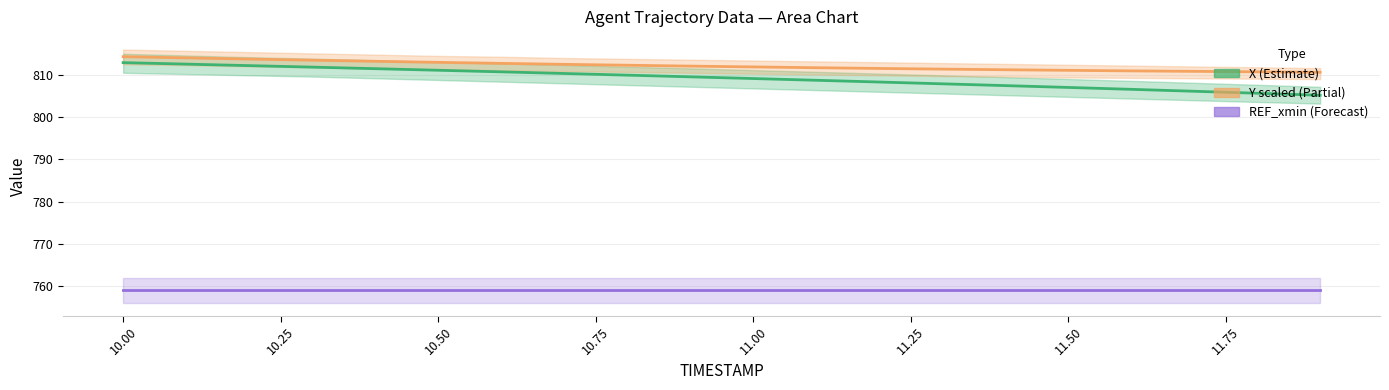

Reading left to right, what are all the values shown in this chart?

REF_xmin: 759.1	759.1	759.1	759.1	759.1	759.1	759.1	759.1	759.1	759.1	759.1	759.1	759.1	759.1	759.1	759.1	759.1	759.1	759.1	759.1
X: 812.9	812.6	812.2	811.8	811.5	811.1	810.7	810.3	809.9	809.5	809.1	808.7	808.3	807.9	807.5	807.0	806.6	806.1	805.7	805.2
Y (scaled): 814.3	814.0	813.8	813.5	813.2	813.0	812.7	812.5	812.3	812.1	811.9	811.7	811.5	811.4	811.2	811.1	810.9	810.8	810.7	810.6